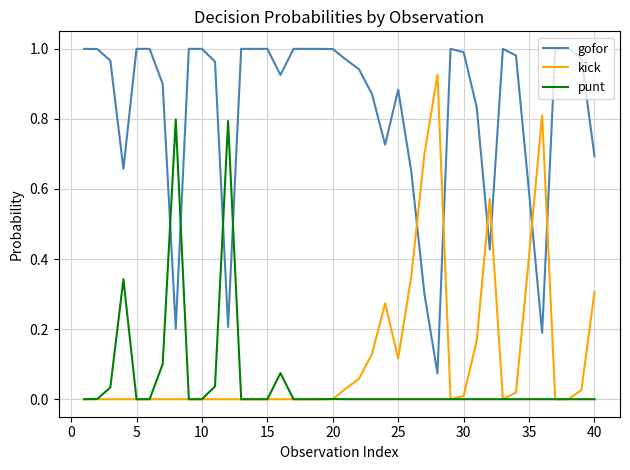

Rank the series by their maximum value, from lowest to highest.

punt, kick, gofor